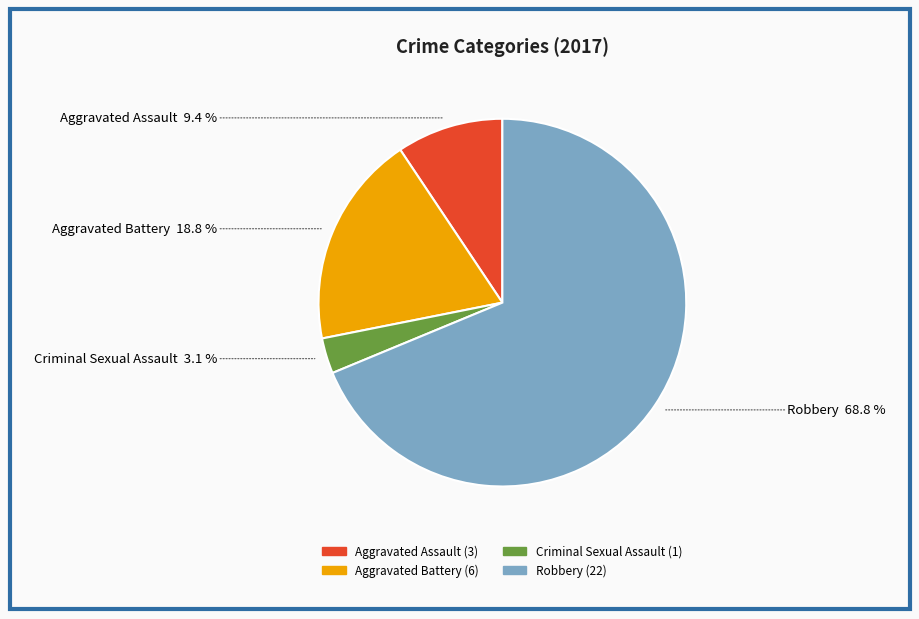

Count the number of slices in the pie.

4